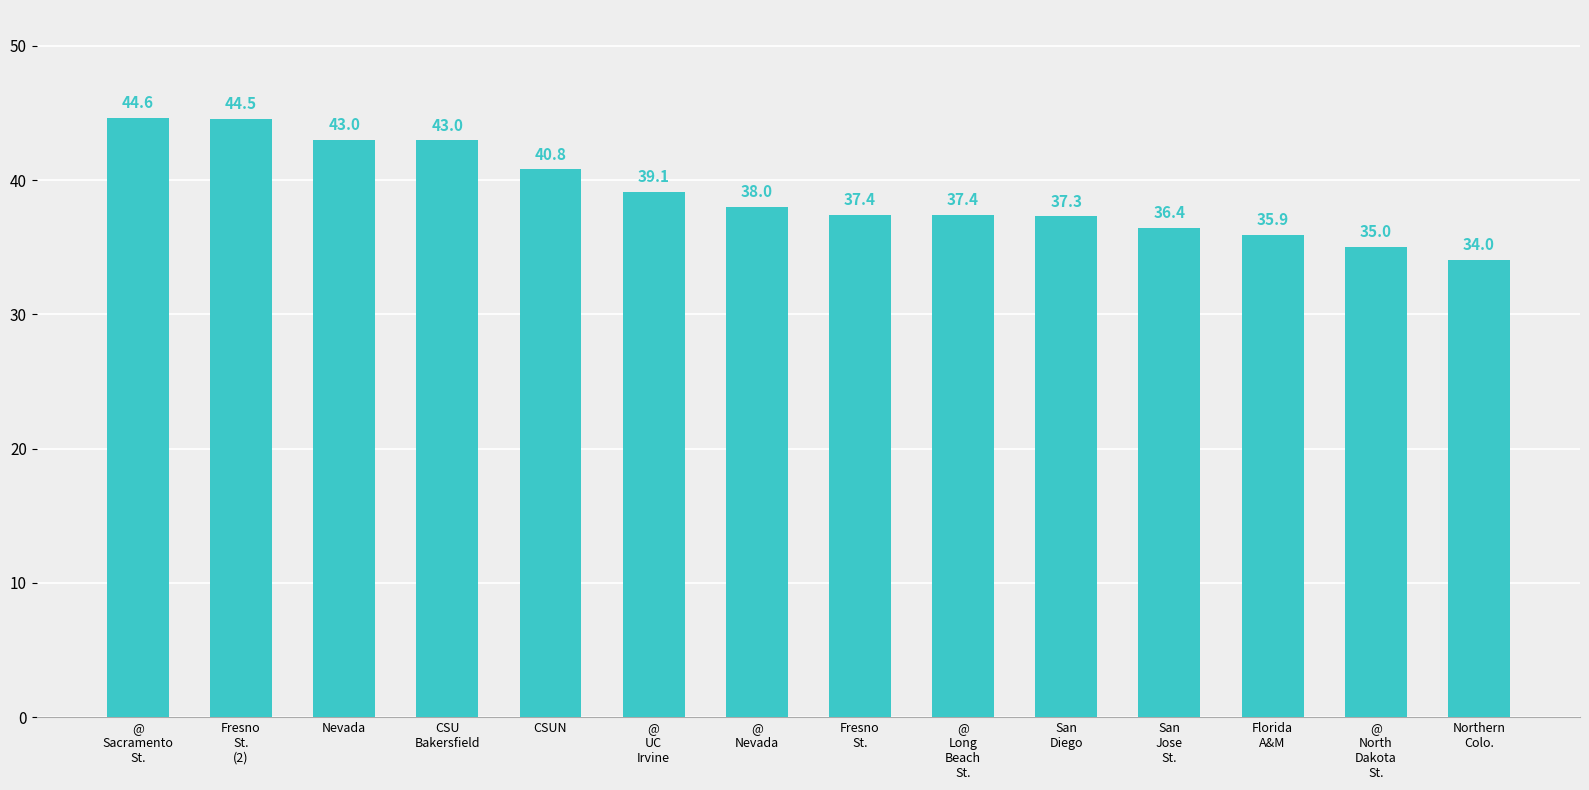

Approximately how many times larger is the value at @
Sacramento
St. compared to CSUN?

1.1